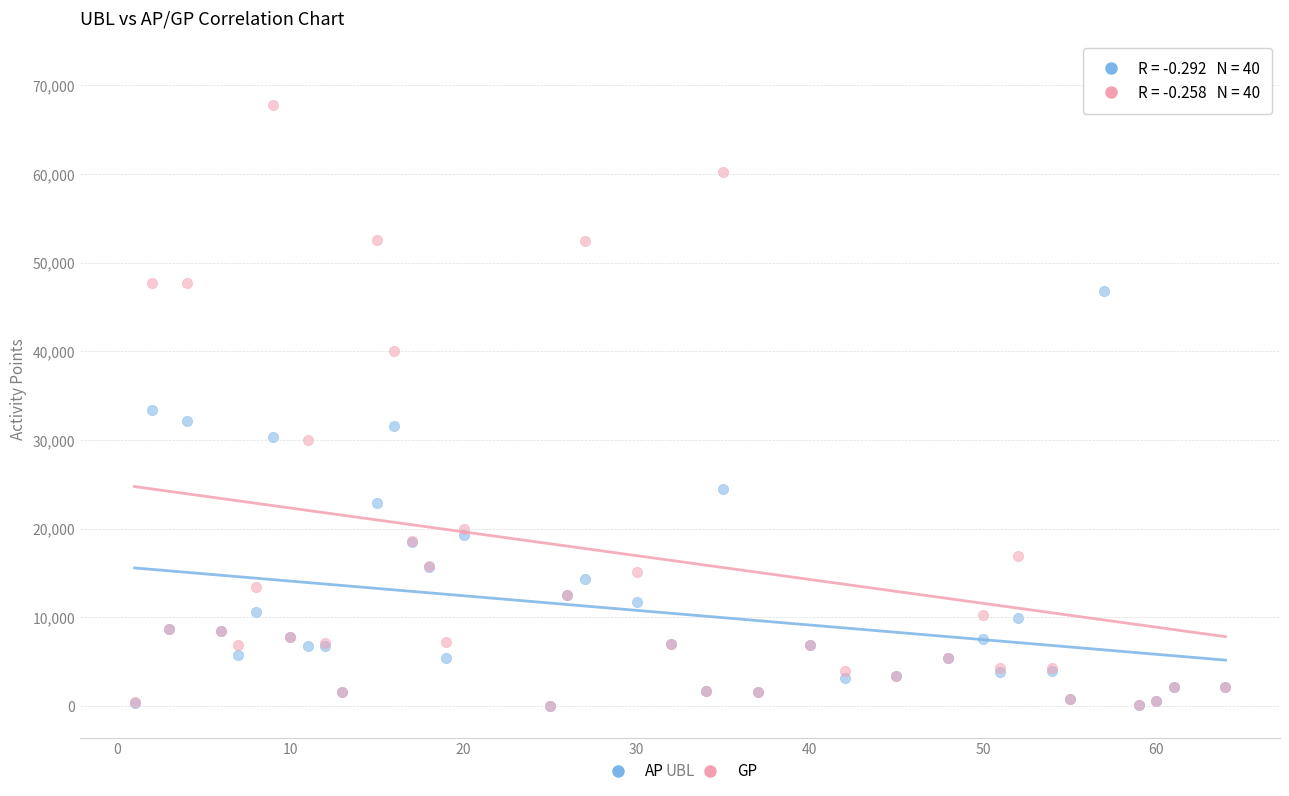

Across all series, what Y value is closest to 35748?

33378